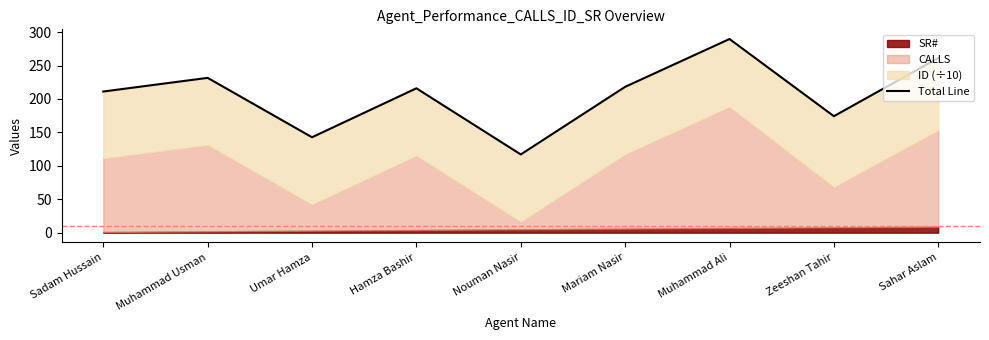

True or false: the data shows 56.6 at Sahar Aslam.

False